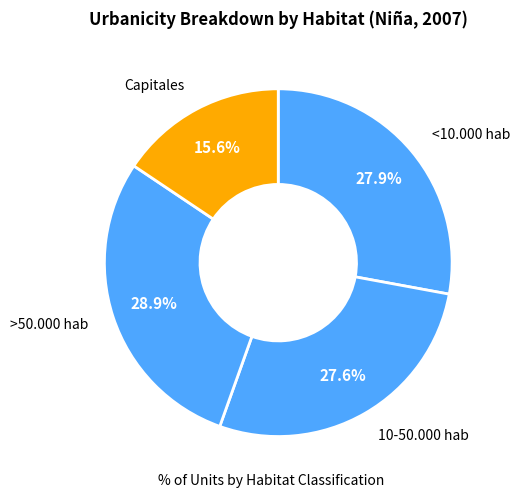

Count the number of slices in the pie.

4